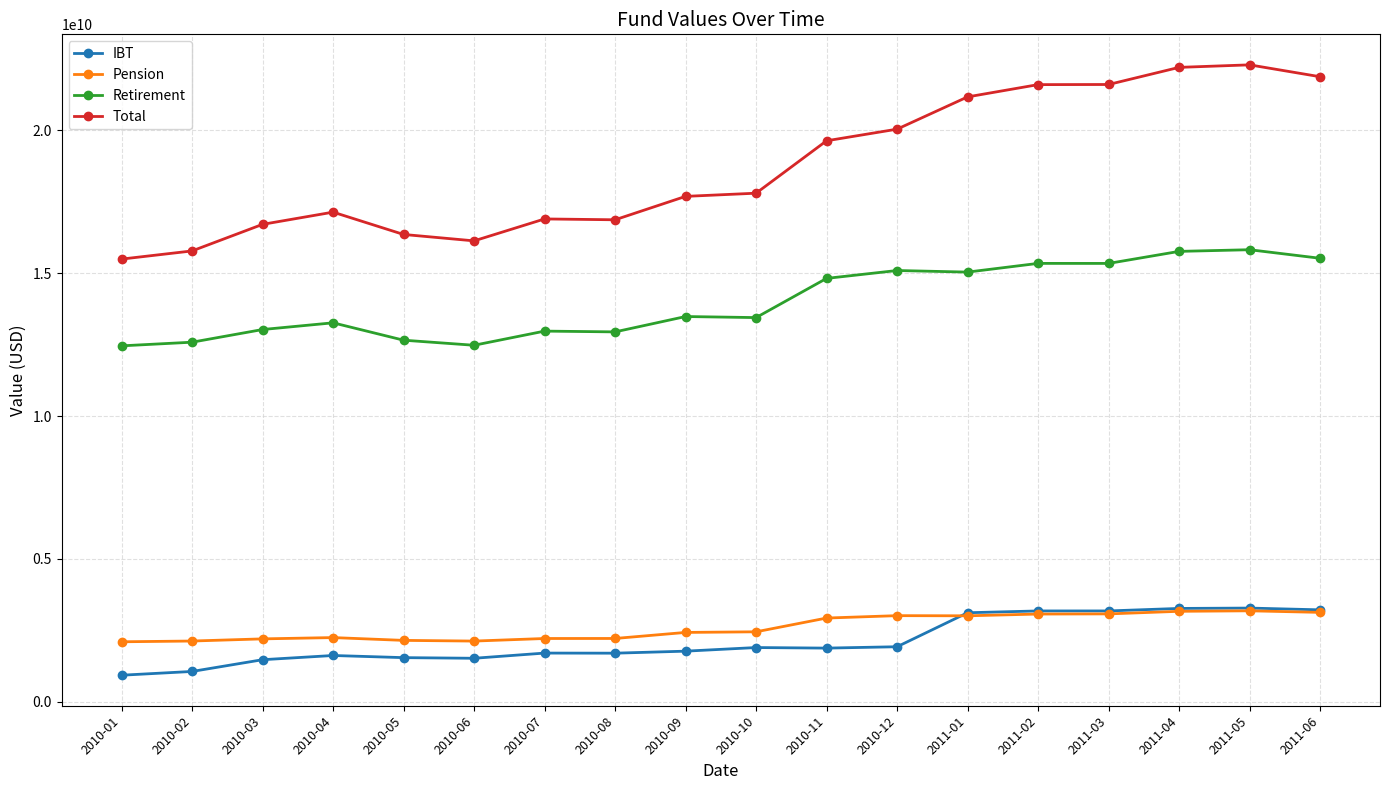

True or false: Total and IBT cross at least once.

False